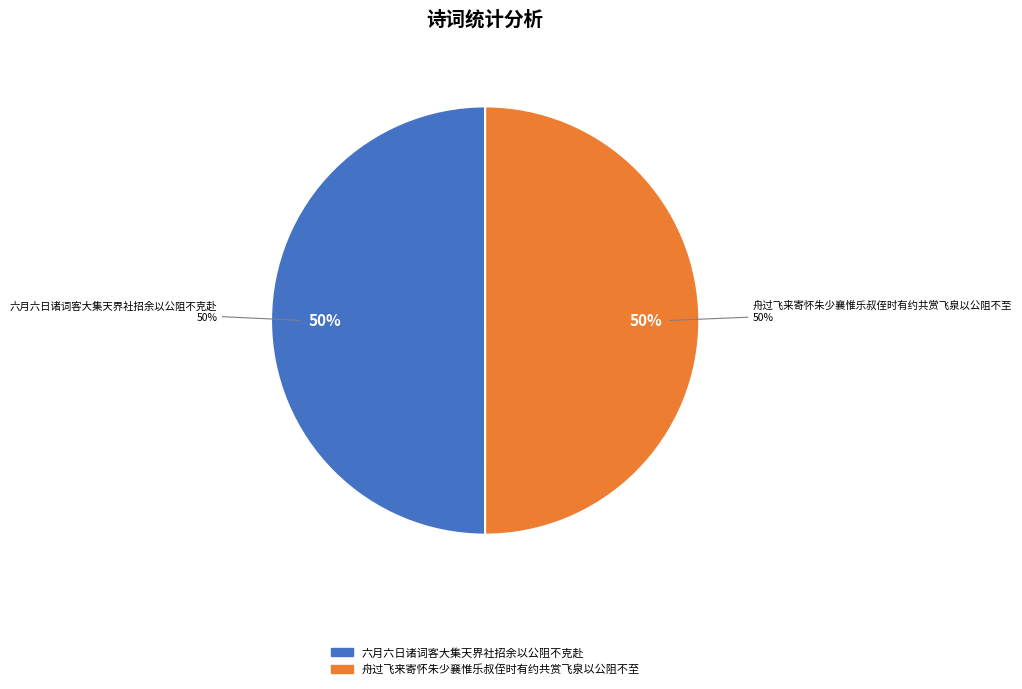

To the nearest percent, what percentage of the pie is 舟过飞来寄怀朱少襄惟乐叔侄时有约共赏飞泉以公阻不至?

50%